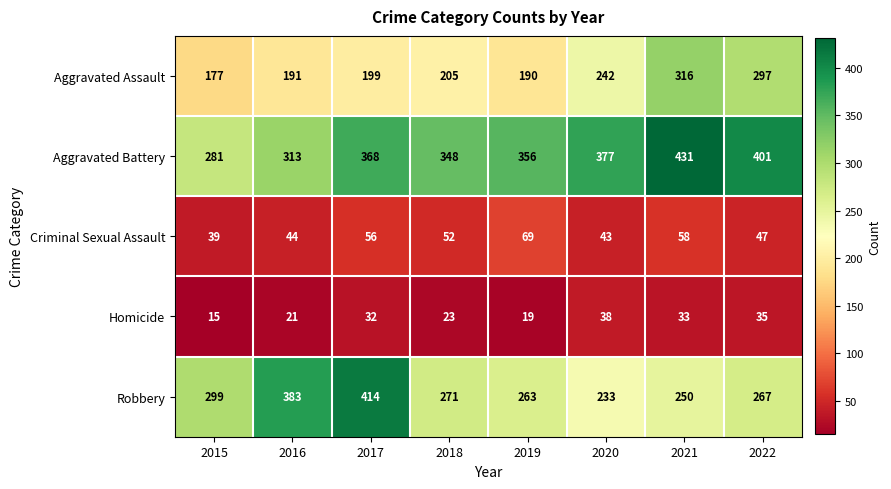

Which series changed the most between 2018 and 2019?

Criminal Sexual Assault